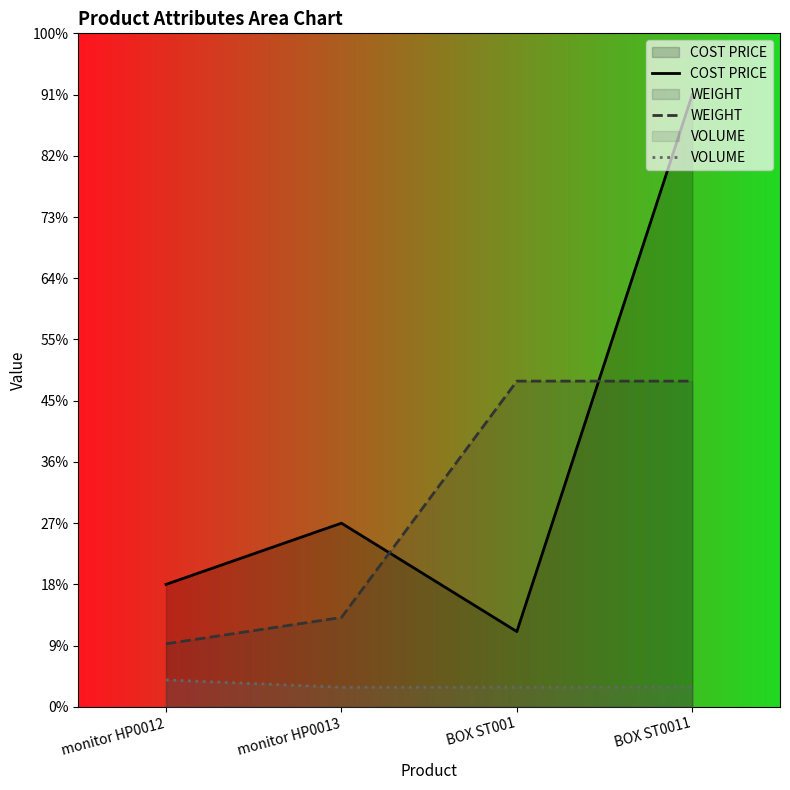

Which series changed the most between monitor HP0013 and BOX ST0011?

COST PRICE